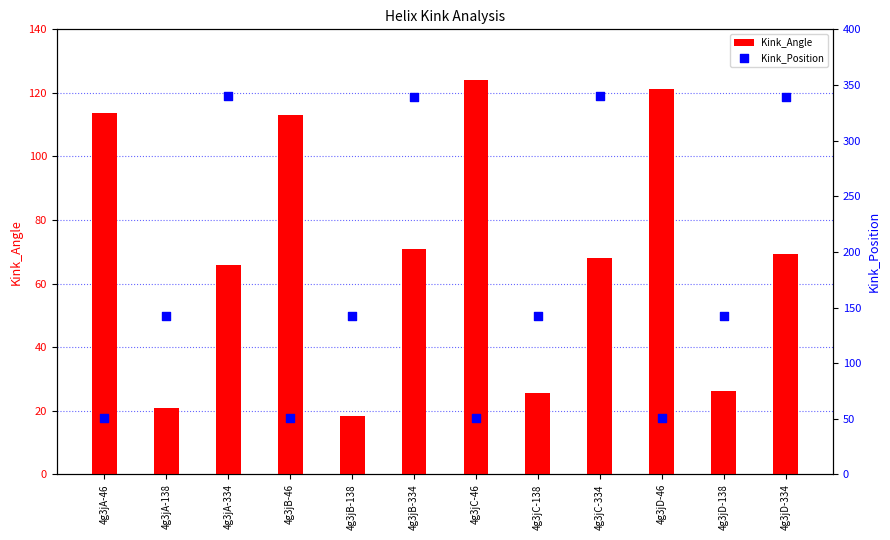

What is the total value across all series at 4g3jC-138?

167.6